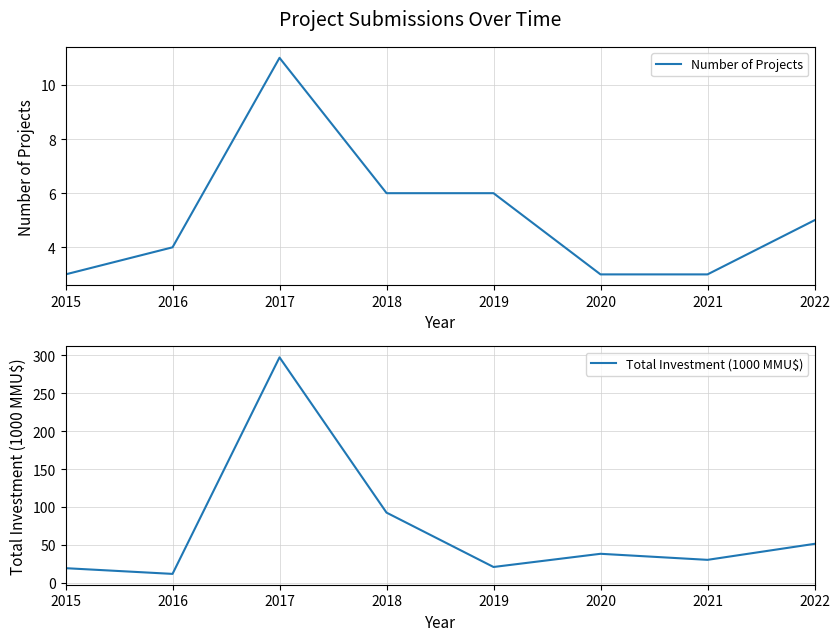

List the series in order of their overall mean, highest first.

Total Investment (1000 MMU$), Number of Projects